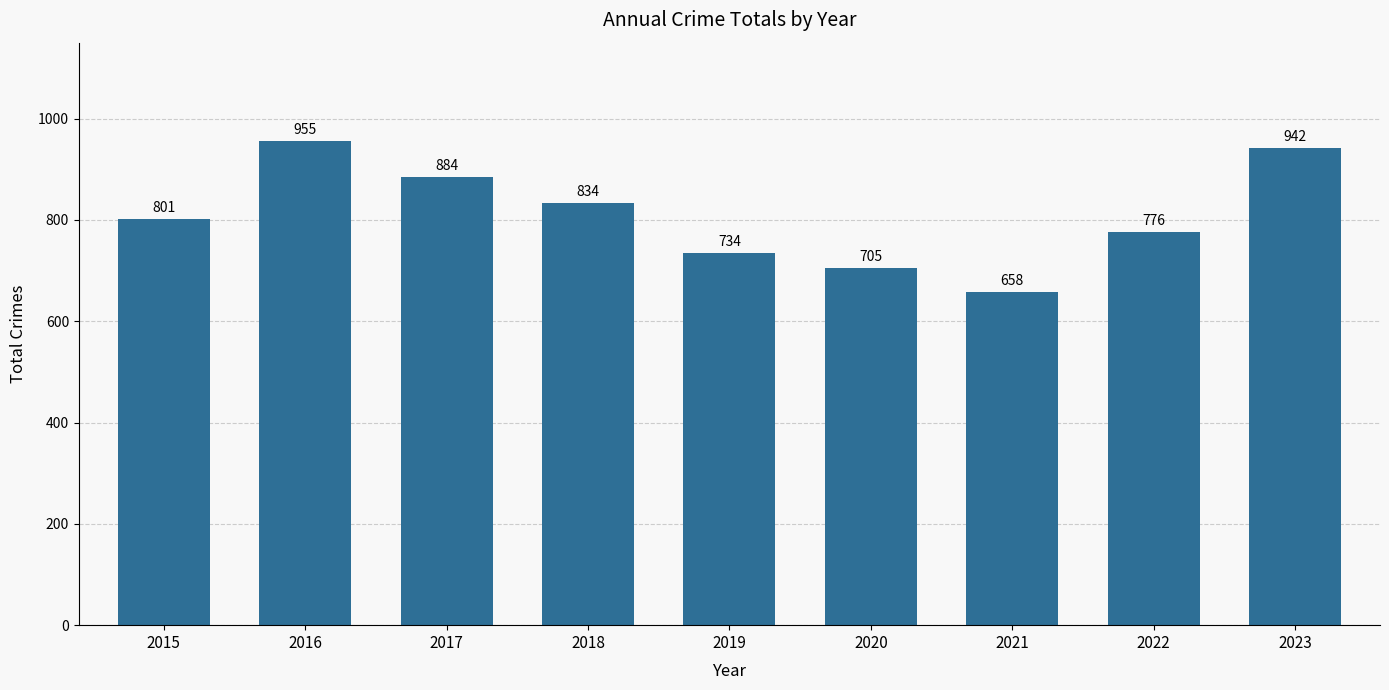

True or false: the data shows 658 at 2021.

True